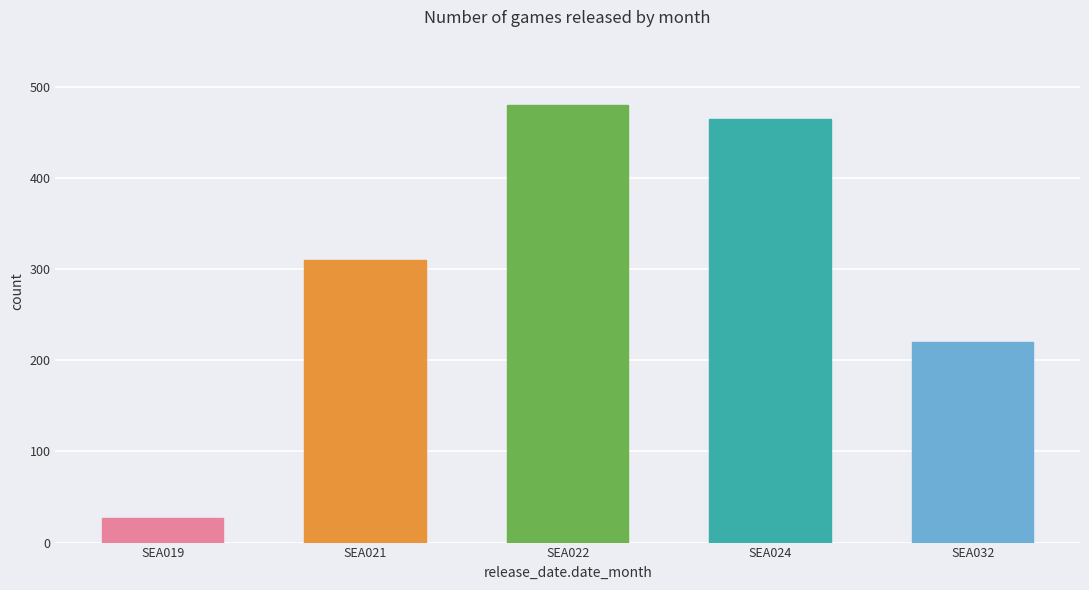

List the labels in order of value, smallest first.

SEA019, SEA032, SEA021, SEA024, SEA022